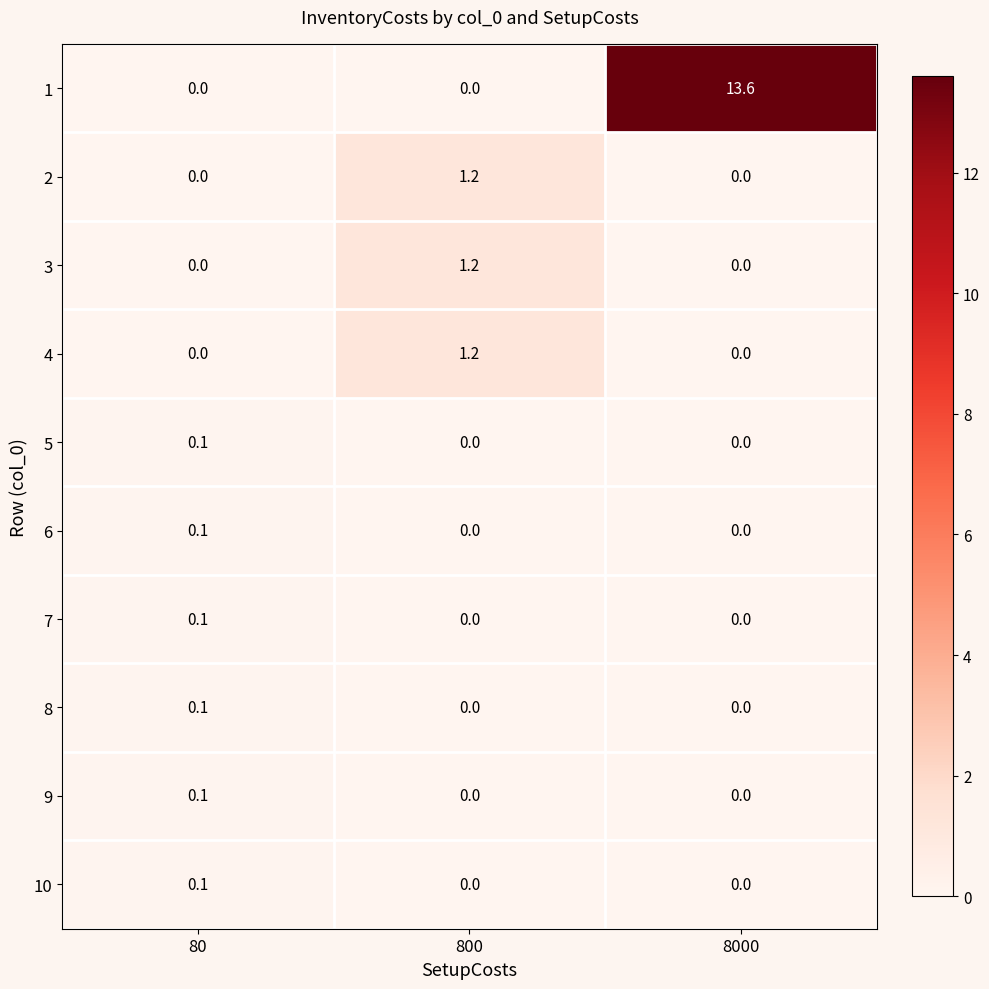

What is the maximum value shown in the chart?

13.6